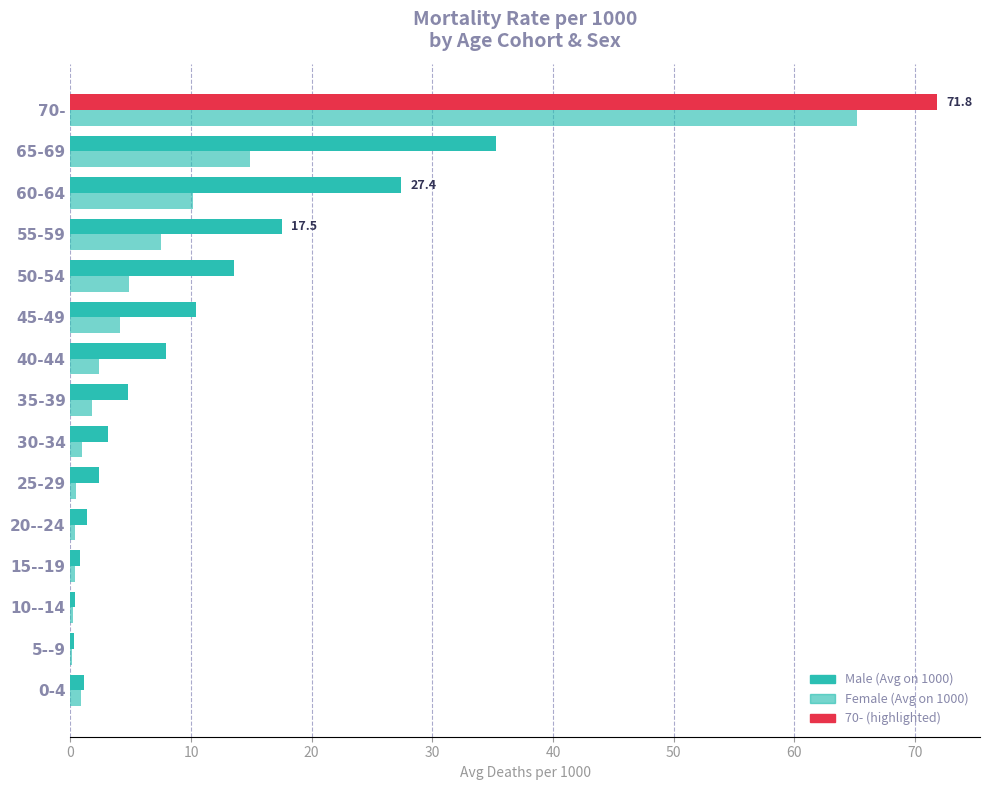

What is the minimum value for Male (Avg on 1000)?

0.3